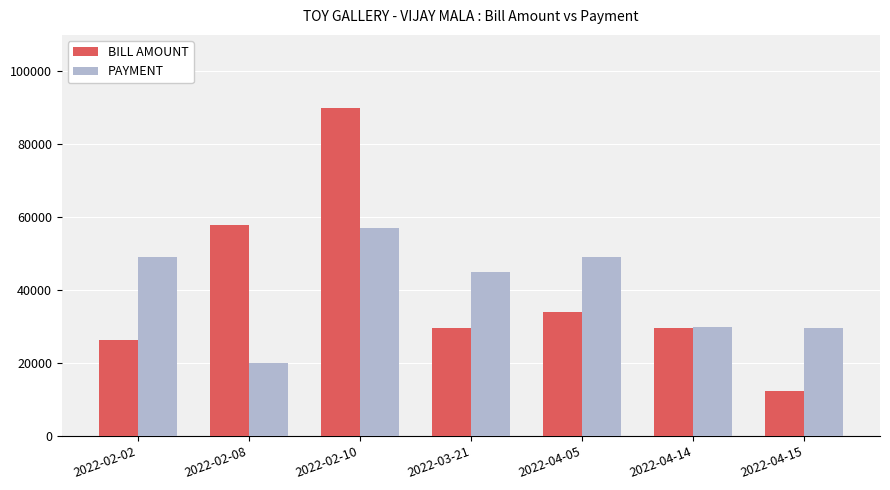

What is the sum of the PAYMENT values at 2022-04-15 and 2022-04-05?

78700